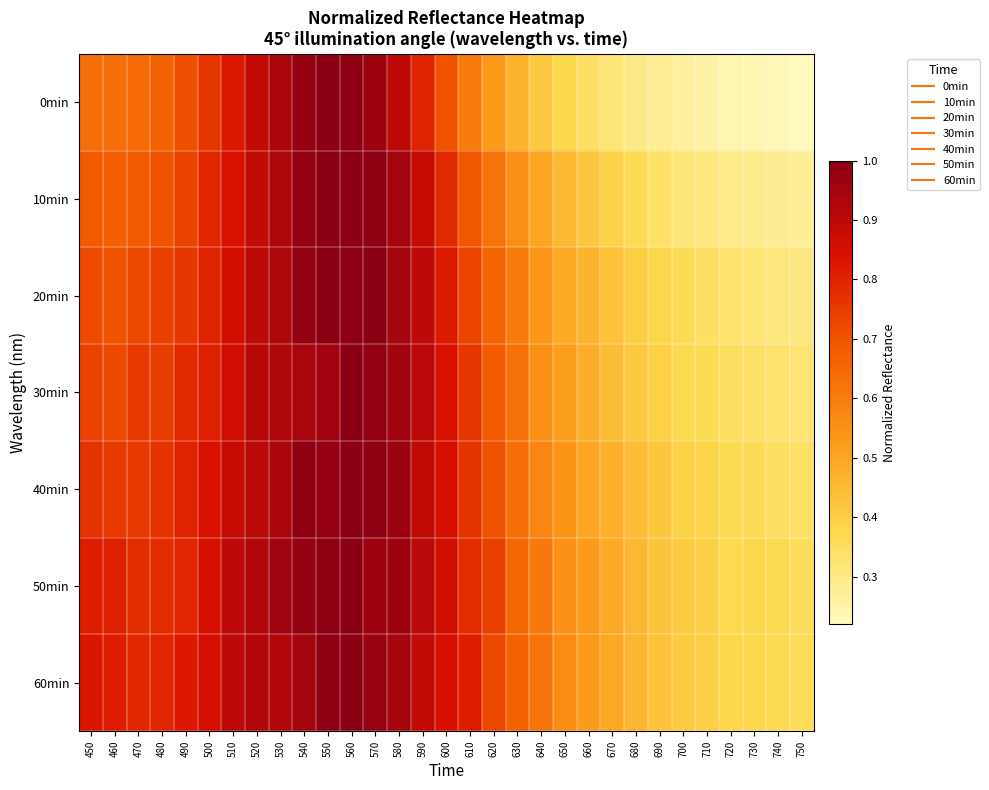

List the series in order of their peak value, highest first.

0min, 10min, 20min, 30min, 40min, 50min, 60min